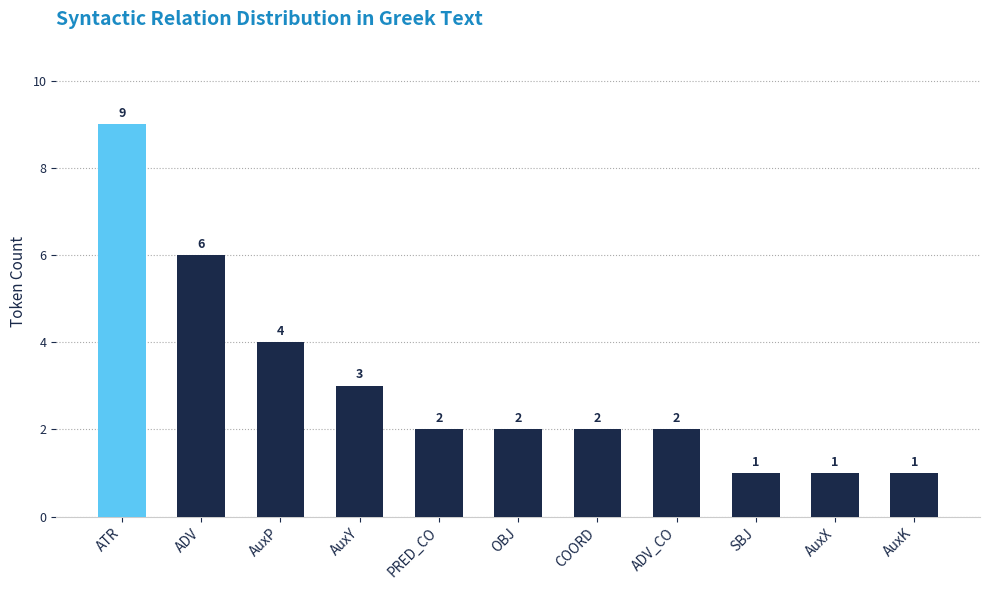

The chart shows a value of 6 at ADV. True or false?

True